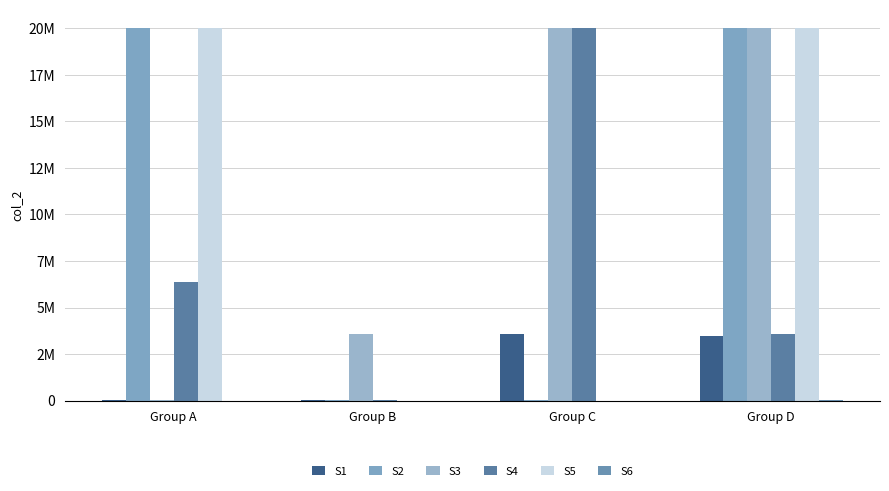

What is the difference between the S5 values at Group A and Group C?

20000000